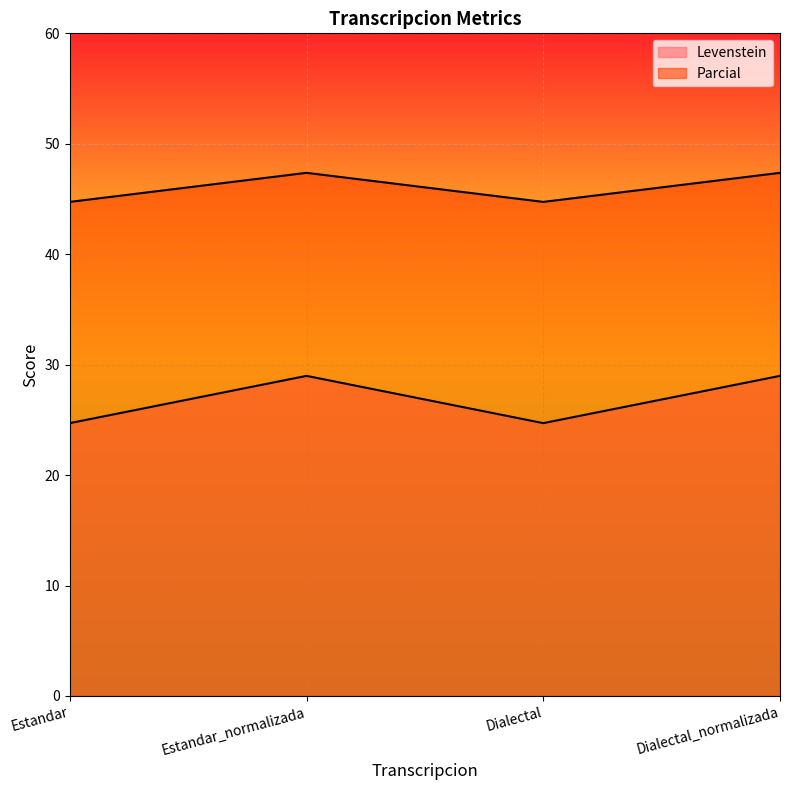

What is the greatest value displayed?

47.4